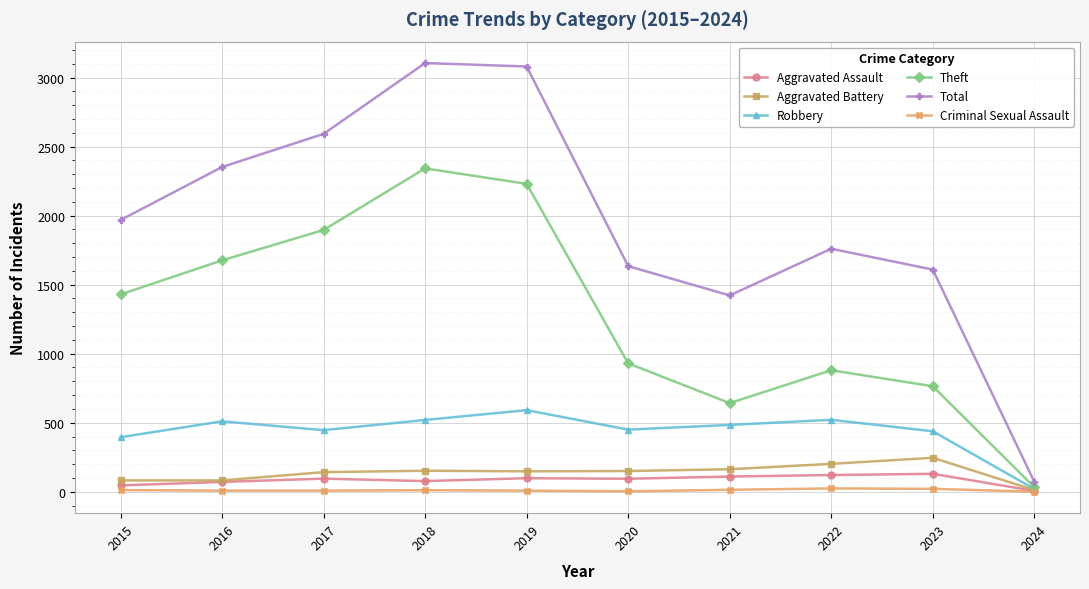

At which label does Robbery first exceed 484?

2016